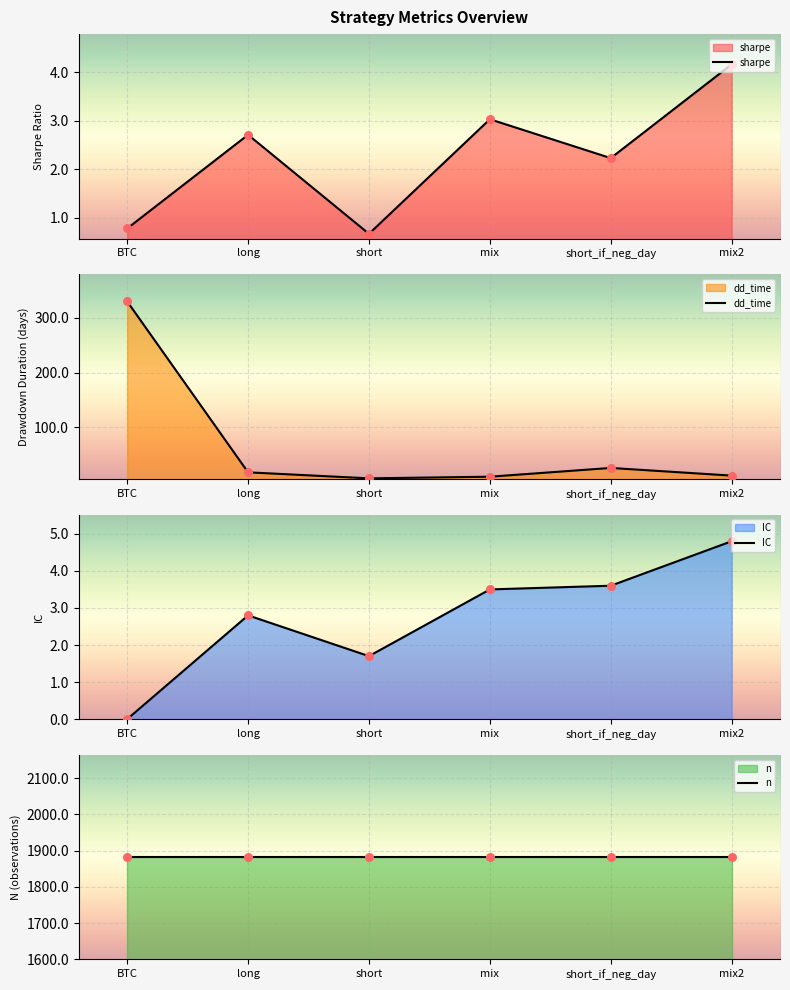

At how many categories does at least one series exceed 814?

6